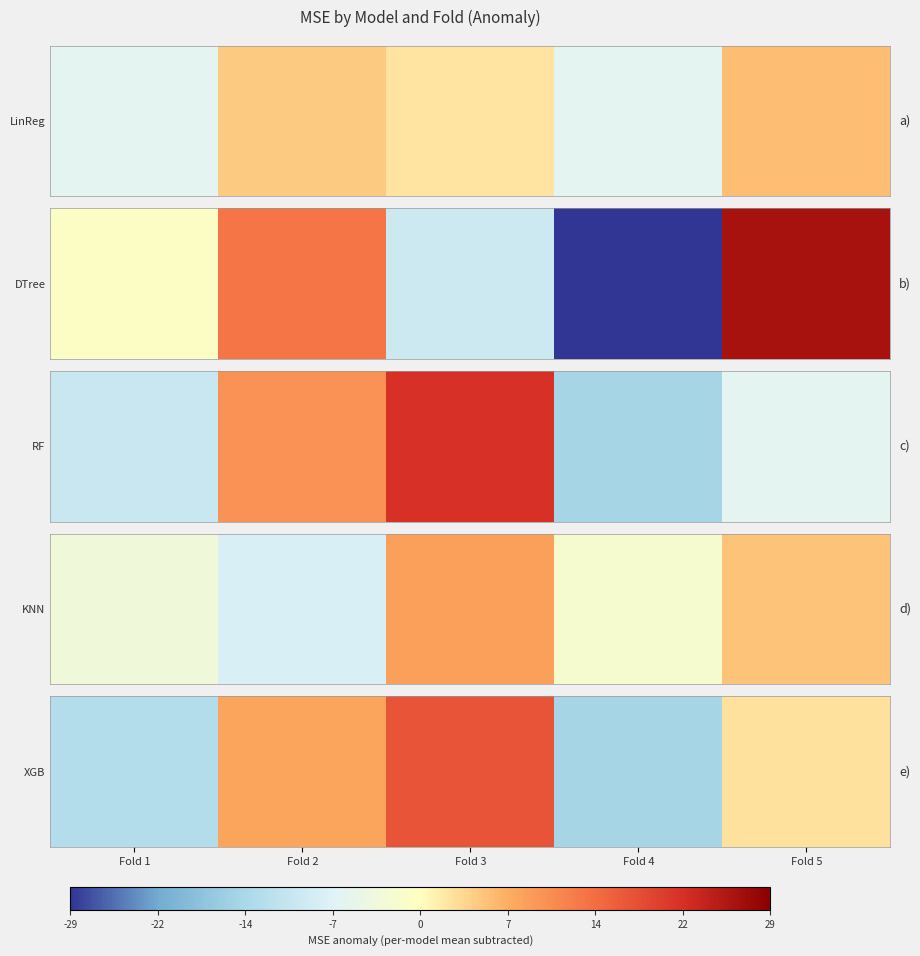

What is the difference between the maximum and minimum values?

32.4